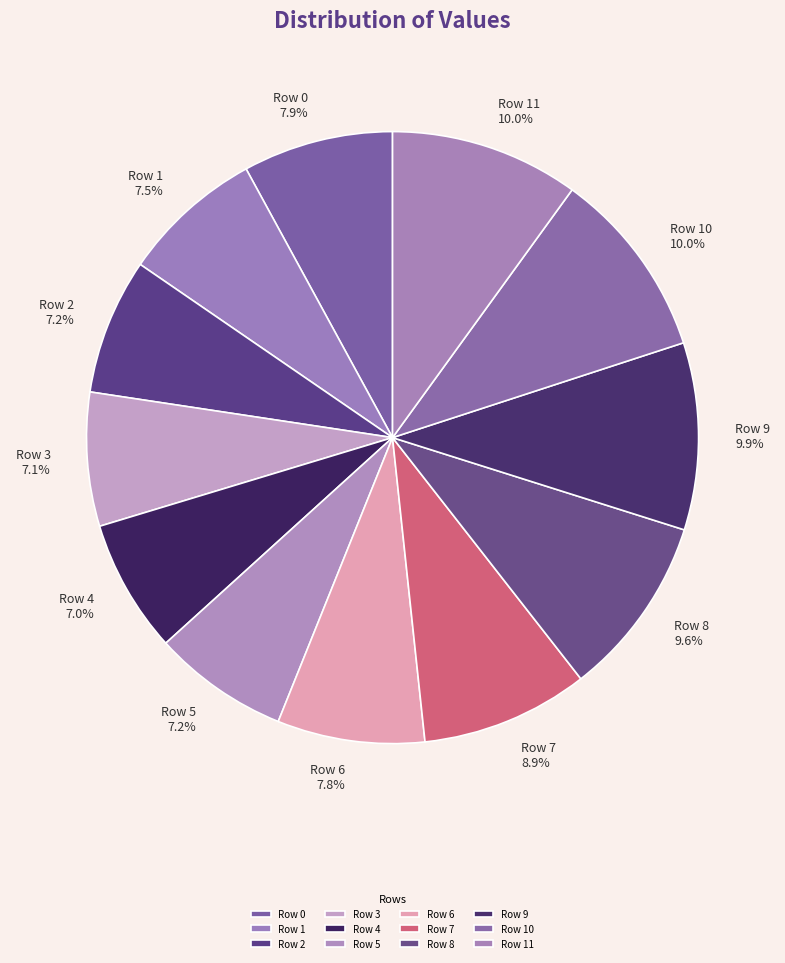

What percentage do Row 0 and Row 3 together represent?

15.0%